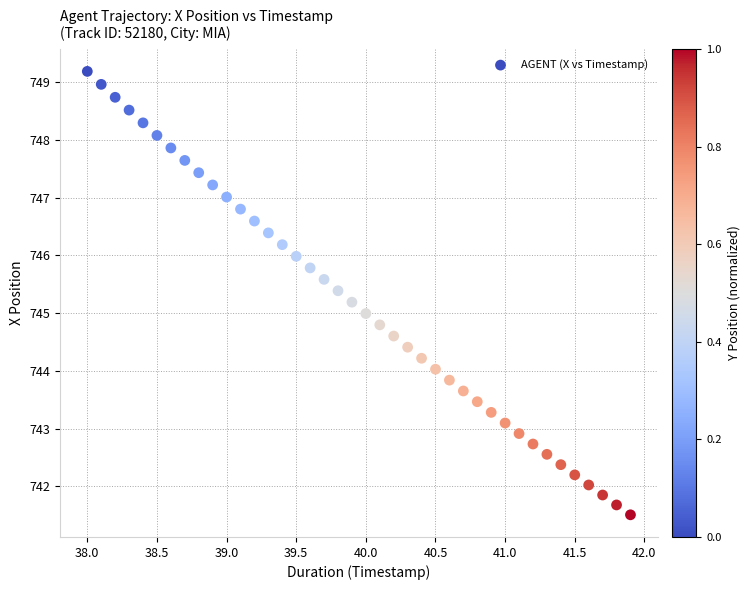

What is the range of X values (max minus min)?

3.9